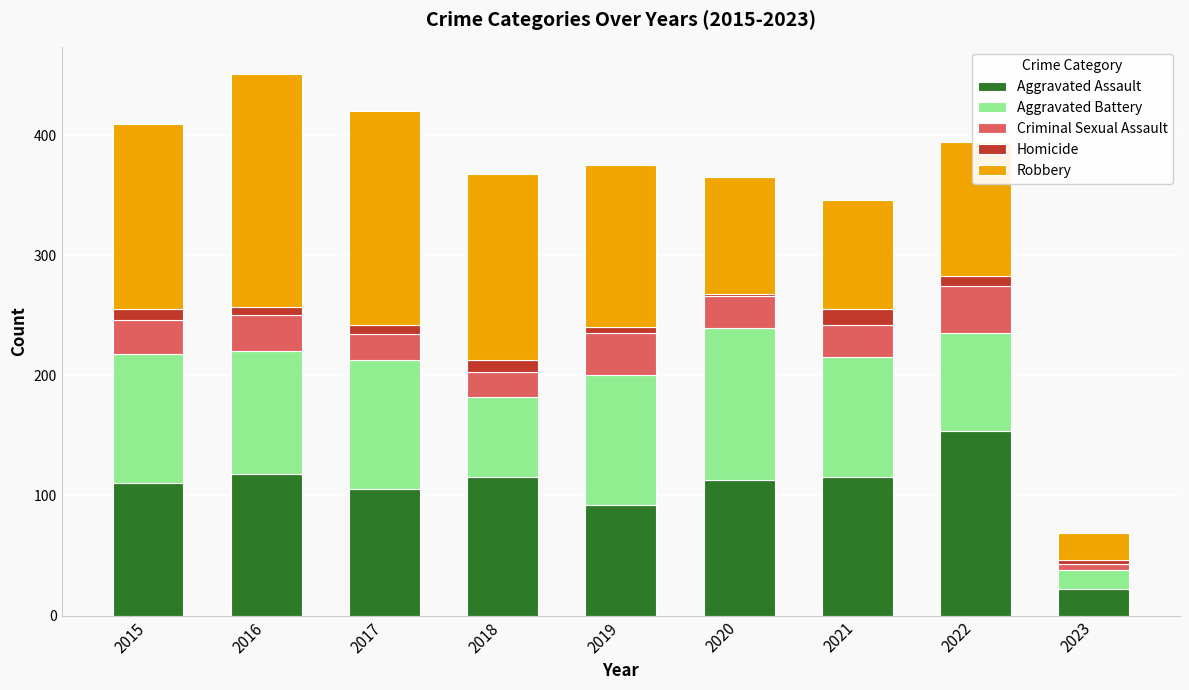

What is the maximum value for Aggravated Assault?

154